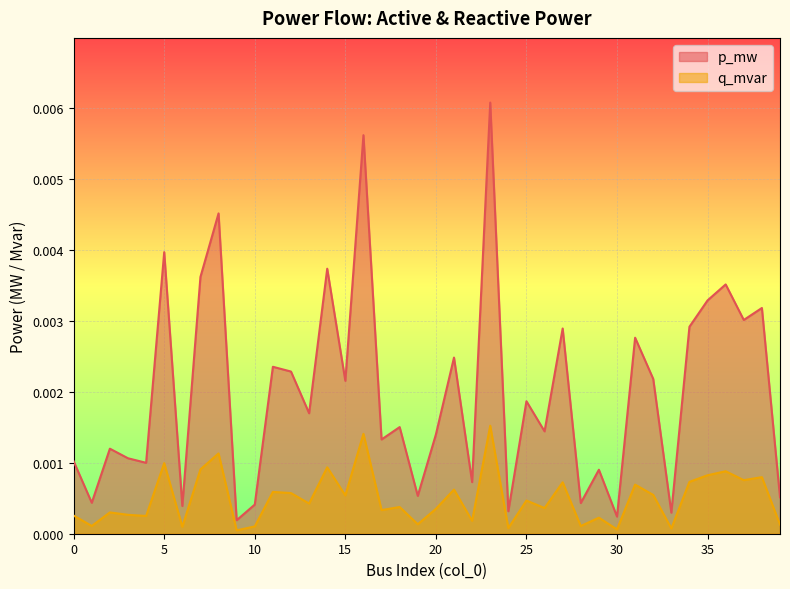

Is the value of q_mvar at 30 greater than the value of p_mw at 30?

No